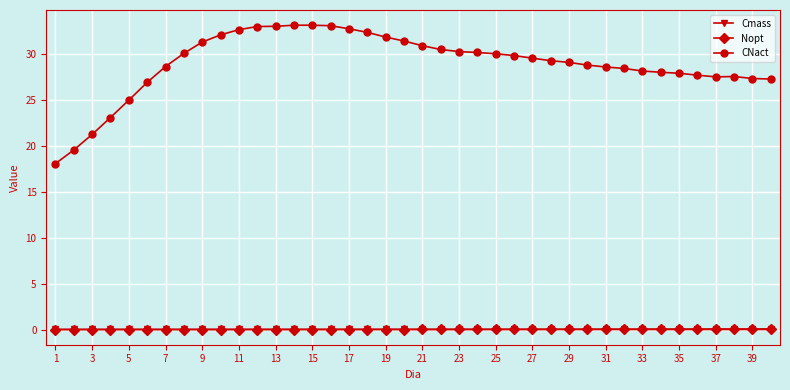

Which series has the largest range (max minus min)?

CNact